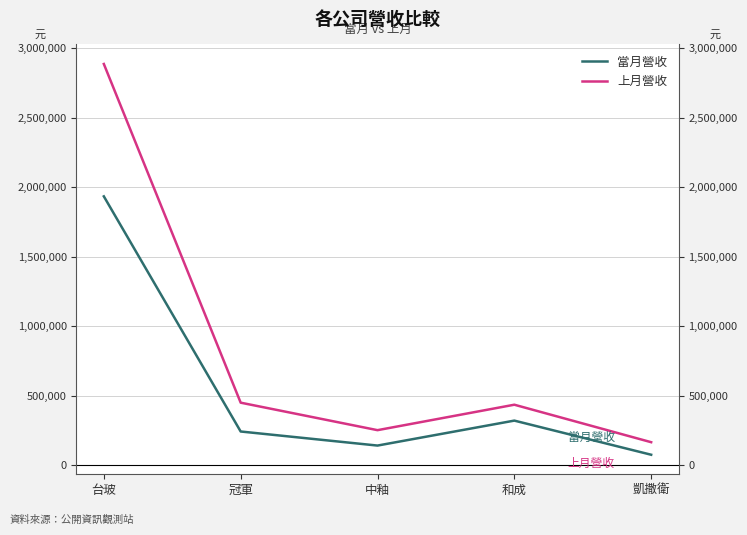

Reading left to right, what are all the values shown in this chart?

當月營收: 1933138	241220	140003	319601	73998
上月營收: 2885672	448661	250818	433973	164227